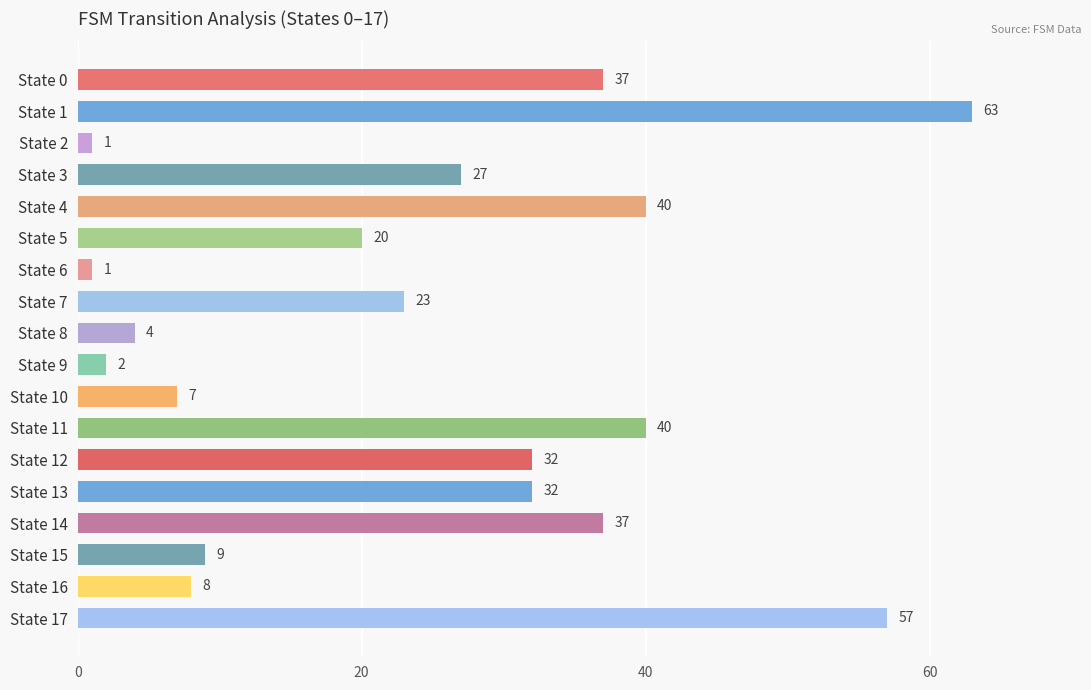

What is the greatest value displayed?

63